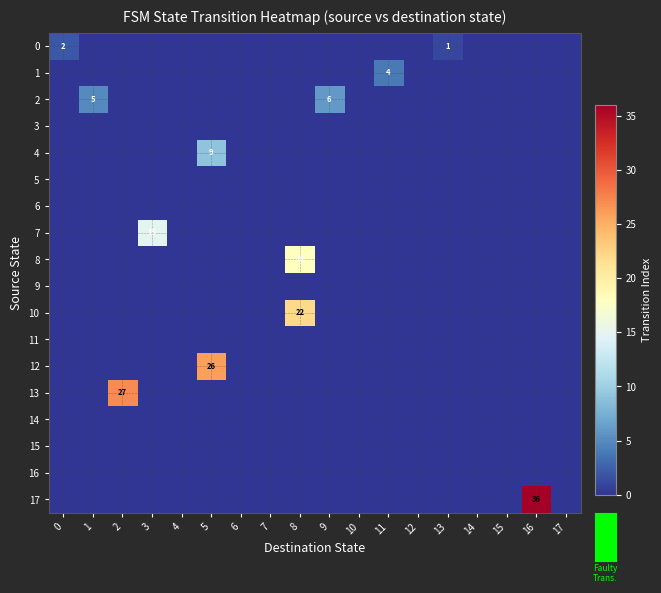

The 1 series shows 3 at 11. True or false?

False